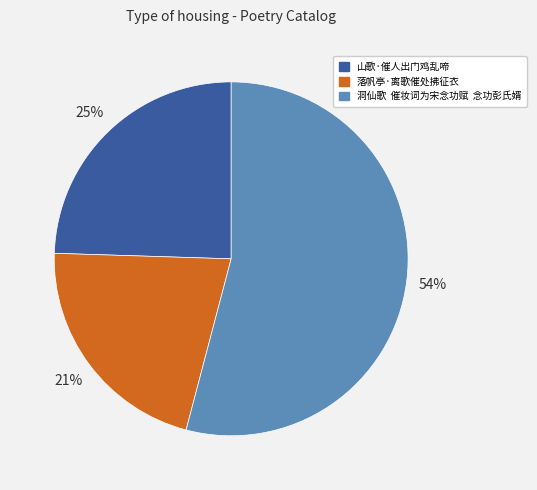

Count the number of slices in the pie.

3